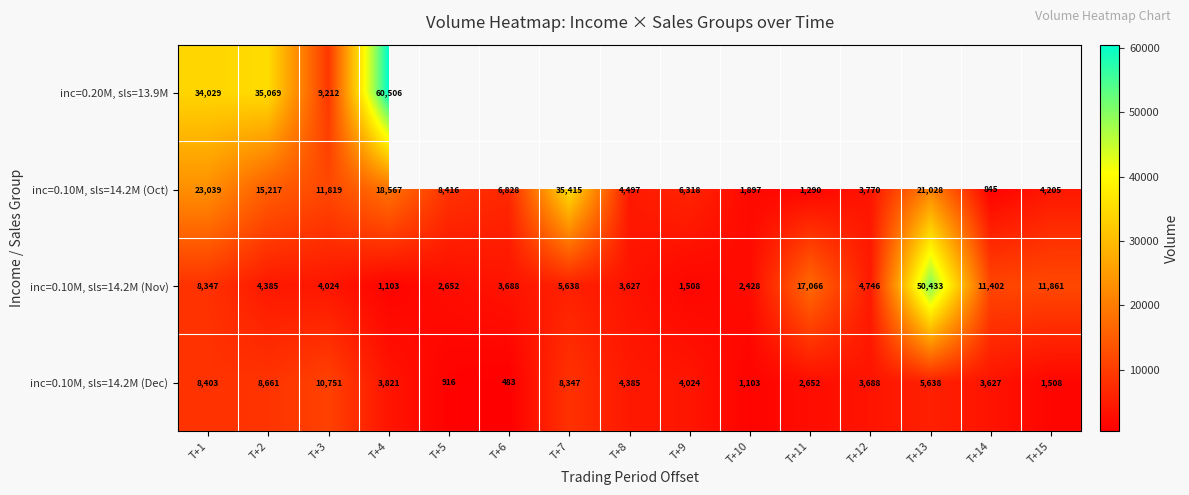

What is the sum of all inc=0.10M, sls=14.2M (Oct) values?

163151